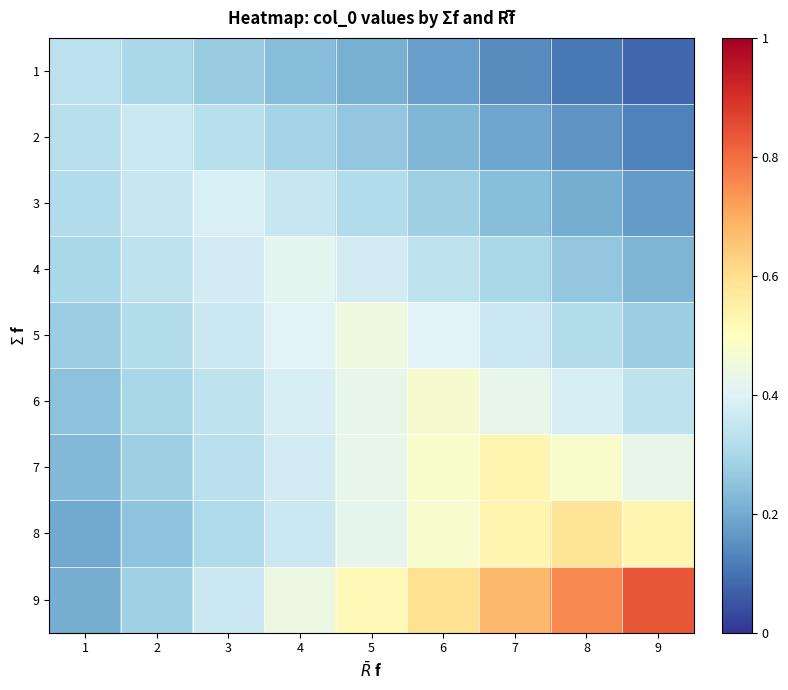

Which has a higher value, 9 or 6?

6